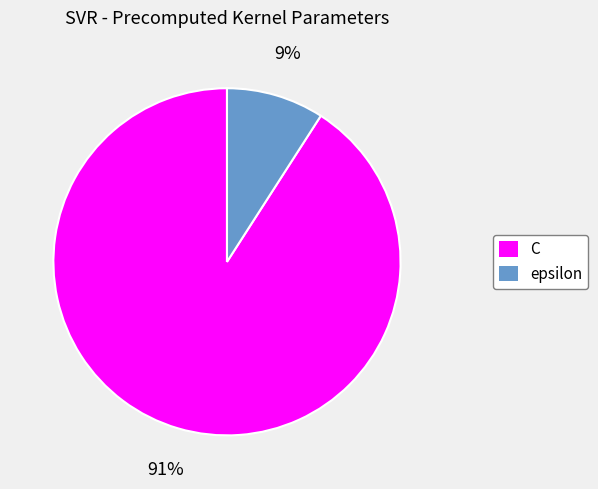

Is it true that epsilon is 1% of the pie?

False